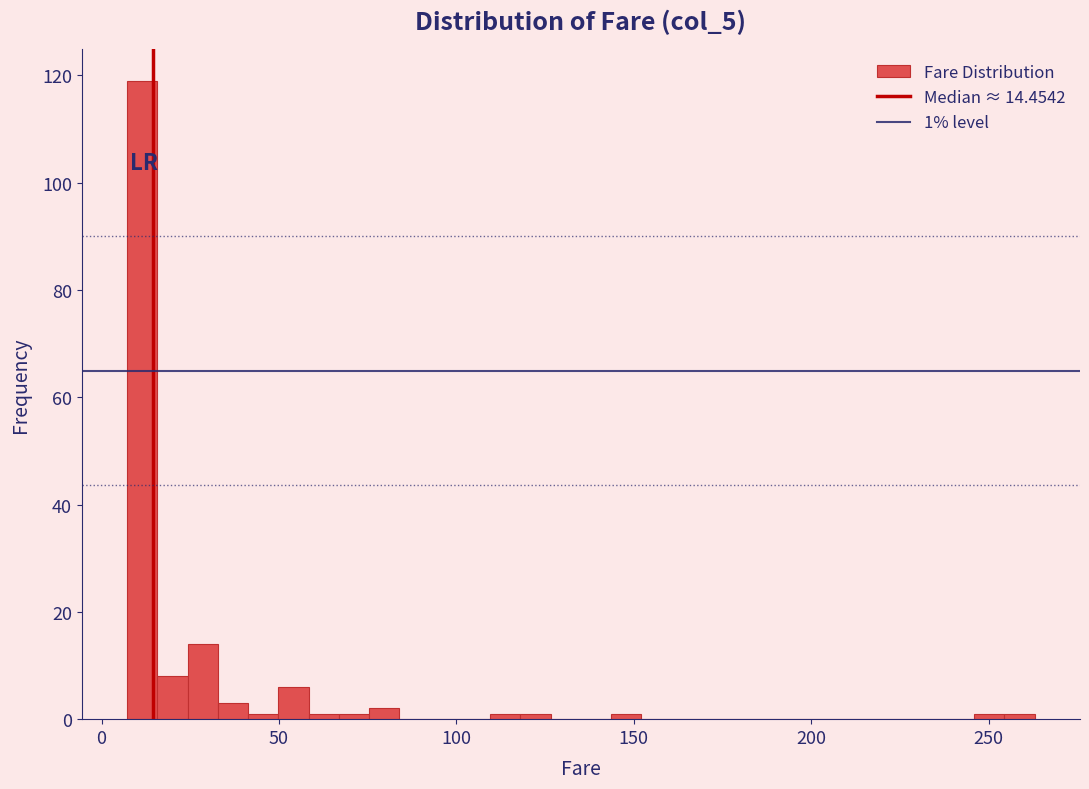

Around what value on the x-axis is the tallest bar? Give the approximate position of its centre, as read against the axis.

10